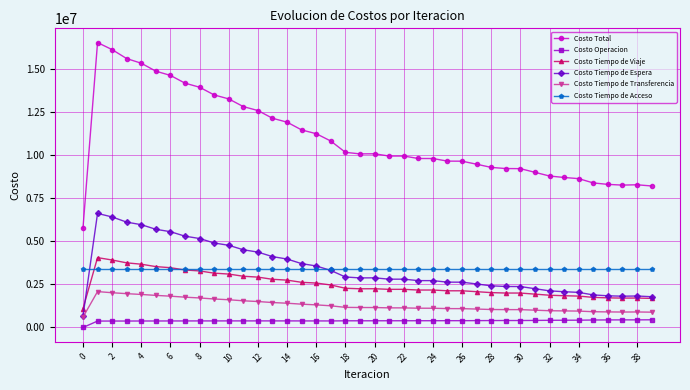

True or false: Costo Operacion has more than 0 points higher than both neighbors.

True